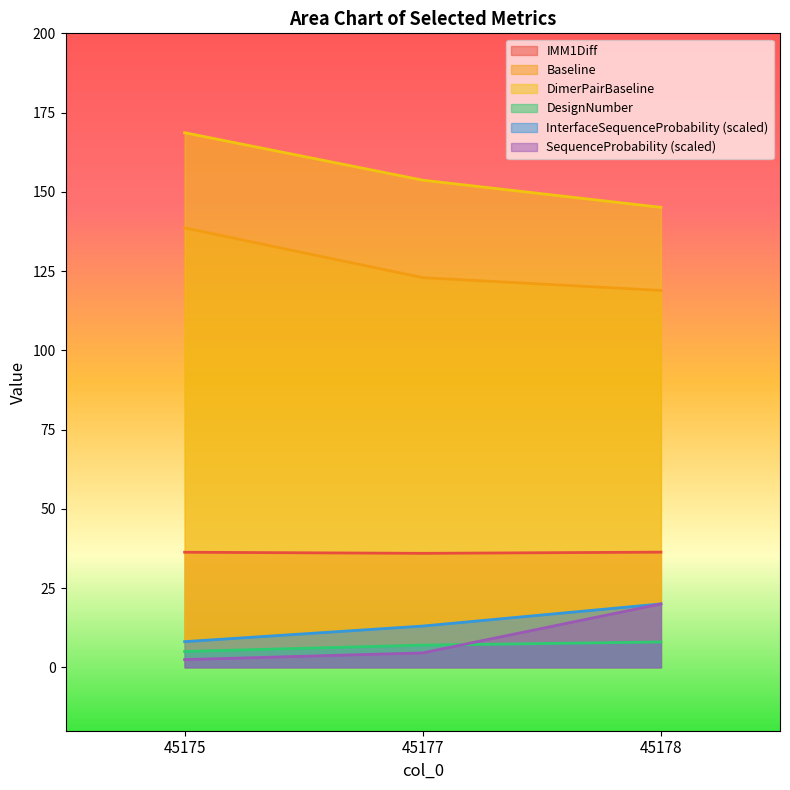

Is the value of DimerPairBaseline at 45175 greater than the value of IMM1Diff at 45178?

Yes